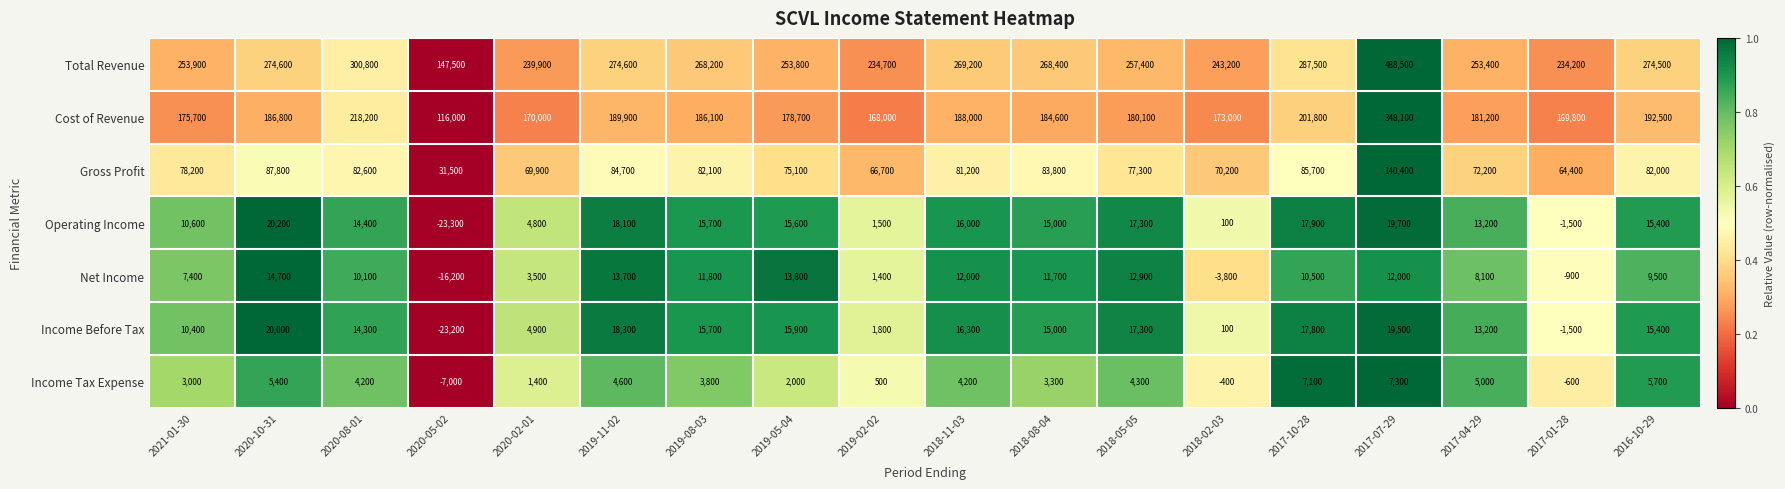

What is the sum of all Income Tax Expense values?

53800